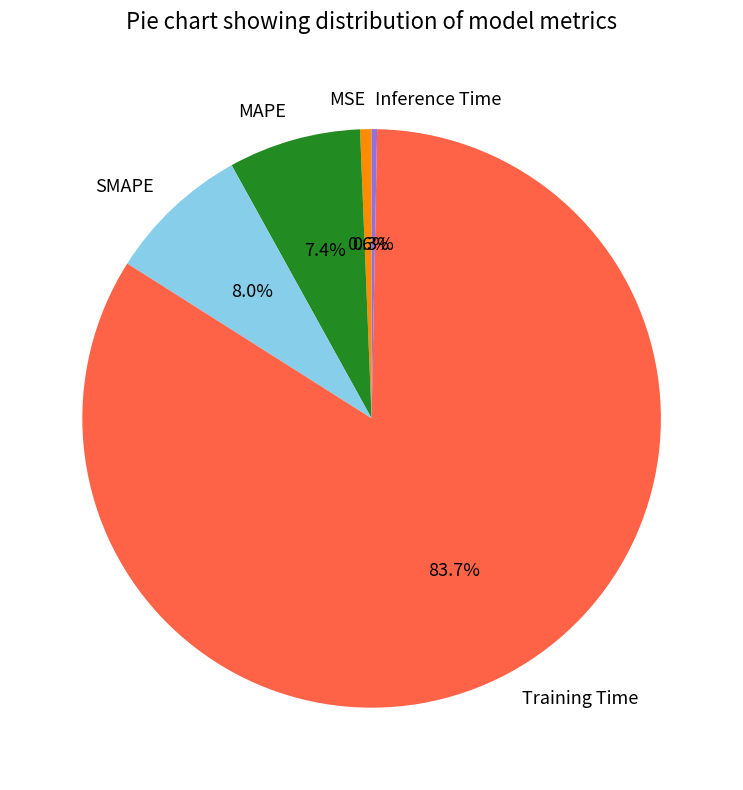

What percentage is the MAPE slice, to the nearest percent?

7%